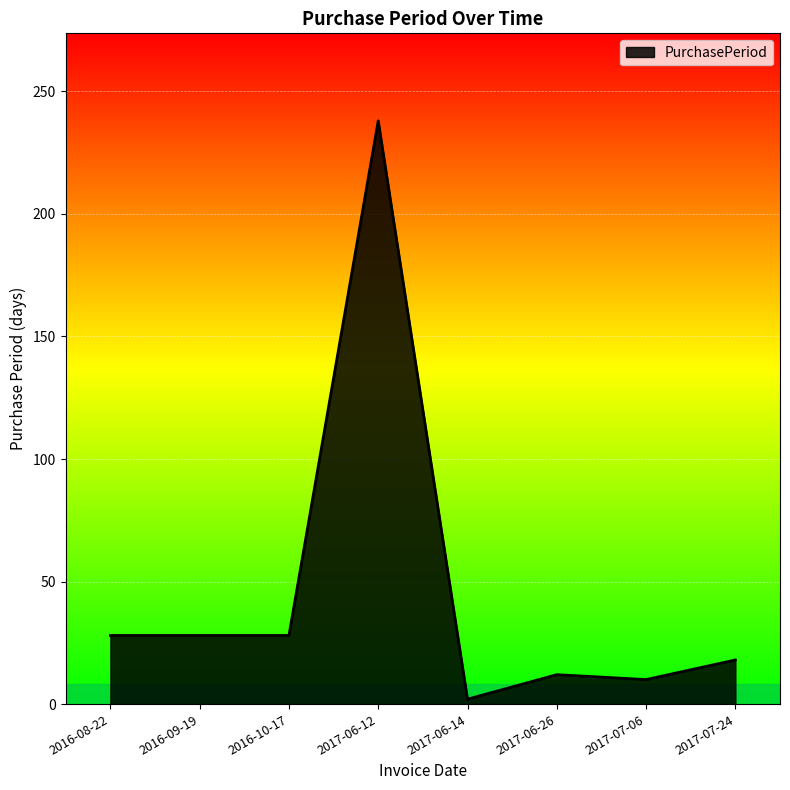

What position from the left is 2016-08-22?

1